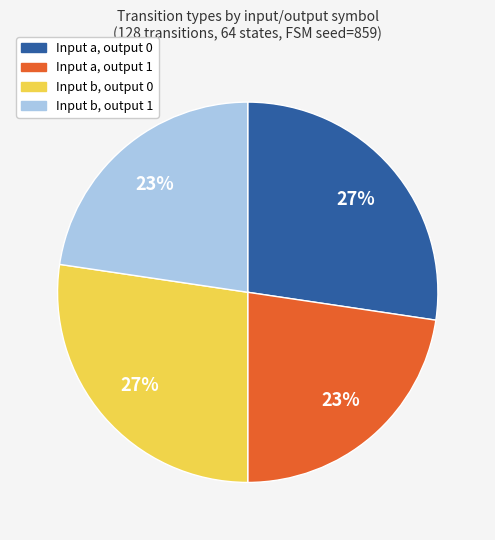

To the nearest percent, what is the average slice percentage?

25%